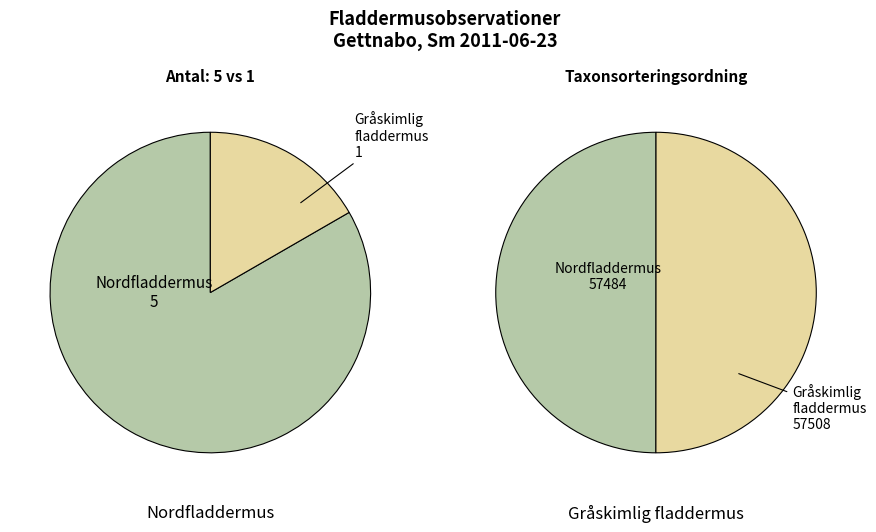

How many segments does this pie chart have?

2